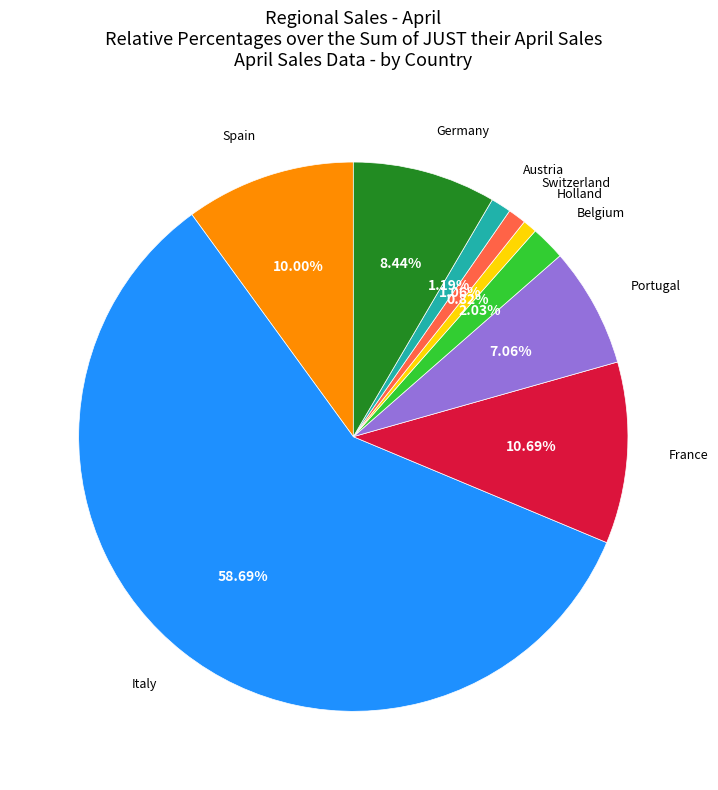

What is the total percentage of France and Belgium?

12.7%